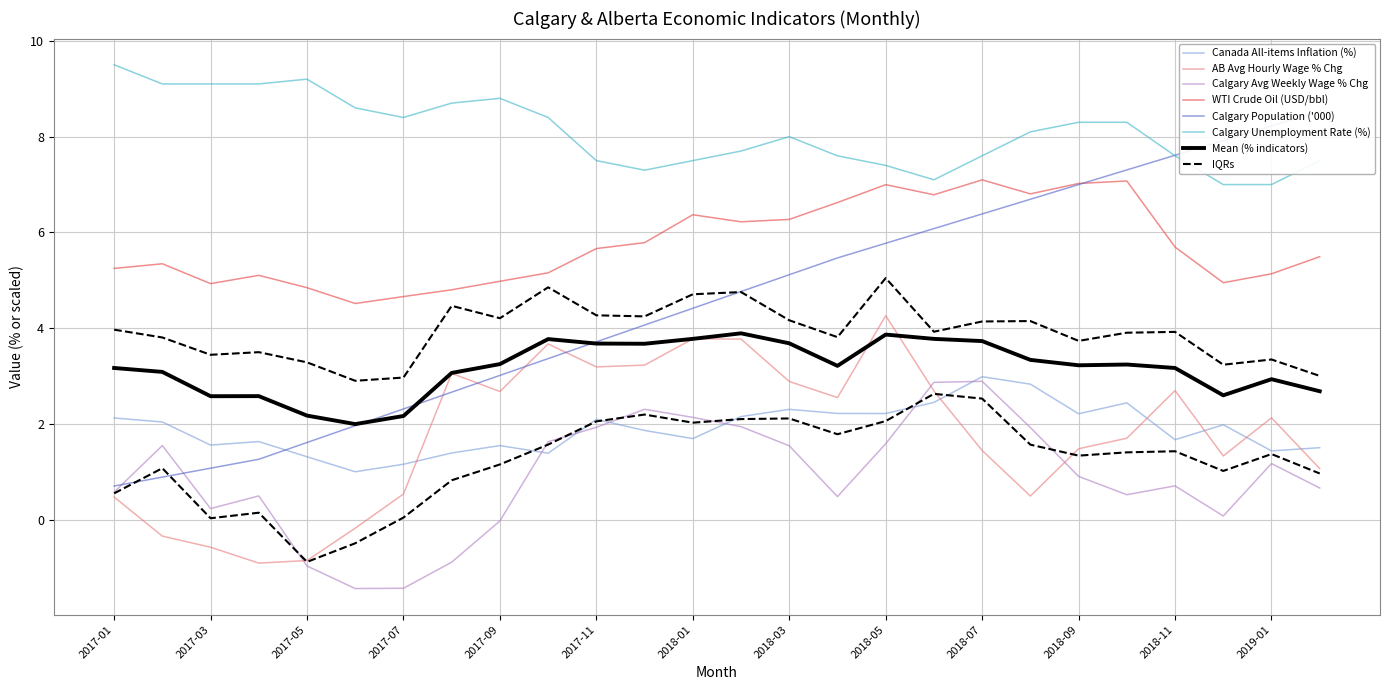

Reading left to right, transcribe all the data shown in this chart.

Canada All-items Inflation (%): 2.1	2.0	1.6	1.6	1.3	1.0	1.2	1.4	1.6	1.4	2.1	1.9	1.7	2.2	2.3	2.2	2.2	2.5	3.0	2.8	2.2	2.4	1.7	2.0	1.4	1.5
AB Avg Hourly Wage % Chg: 0.5	-0.3	-0.6	-0.9	-0.8	-0.2	0.5	3.1	2.7	3.7	3.2	3.2	3.8	3.8	2.9	2.6	4.3	2.7	1.5	0.5	1.5	1.7	2.7	1.3	2.1	1.1
Calgary Avg Weekly Wage % Chg: 0.6	1.6	0.2	0.5	-1.0	-1.4	-1.4	-0.9	-0.0	1.6	1.9	2.3	2.1	1.9	1.5	0.5	1.6	2.9	2.9	1.9	0.9	0.5	0.7	0.1	1.2	0.7
WTI Crude Oil (USD/bbl): 5.2	5.3	4.9	5.1	4.8	4.5	4.7	4.8	5.0	5.2	5.7	5.8	6.4	6.2	6.3	6.6	7.0	6.8	7.1	6.8	7.0	7.1	5.7	5.0	5.1	5.5
Calgary Population ('000): 0.7	0.9	1.1	1.3	1.6	2.0	2.3	2.7	3.0	3.4	3.7	4.1	4.4	4.8	5.1	5.5	5.8	6.1	6.4	6.7	7.0	7.3	7.6	7.9	8.2	8.5
Calgary Unemployment Rate (%): 9.5	9.1	9.1	9.1	9.2	8.6	8.4	8.7	8.8	8.4	7.5	7.3	7.5	7.7	8.0	7.6	7.4	7.1	7.6	8.1	8.3	8.3	7.6	7.0	7.0	7.5